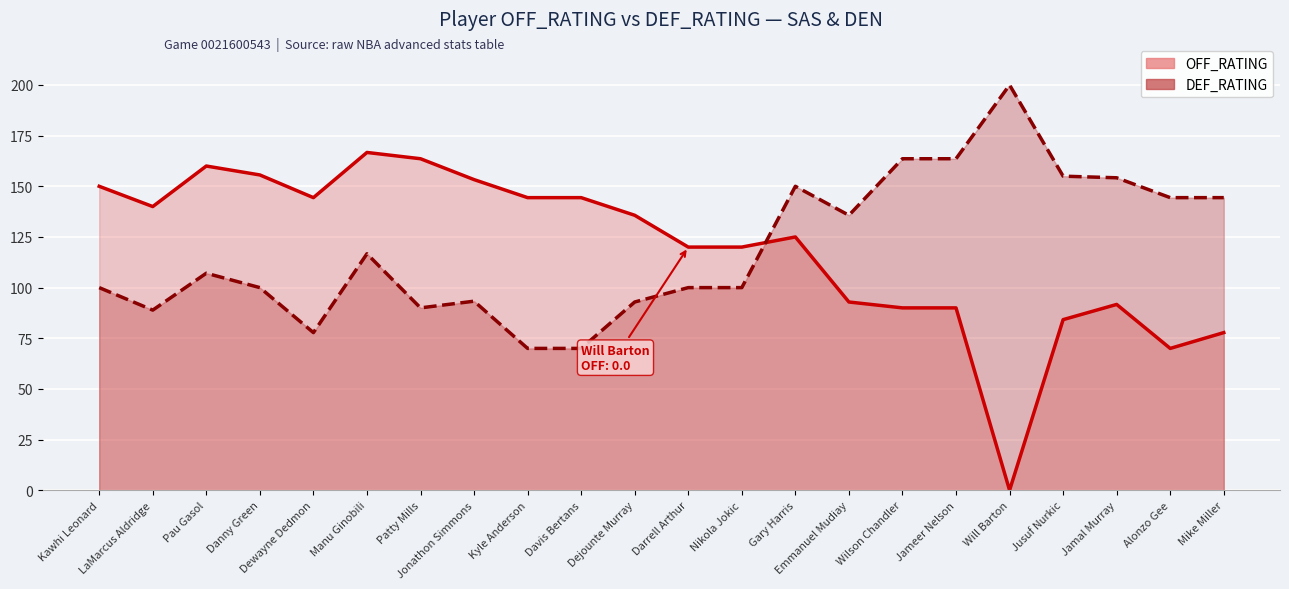

Where is the first local maximum for OFF_RATING?

Pau Gasol